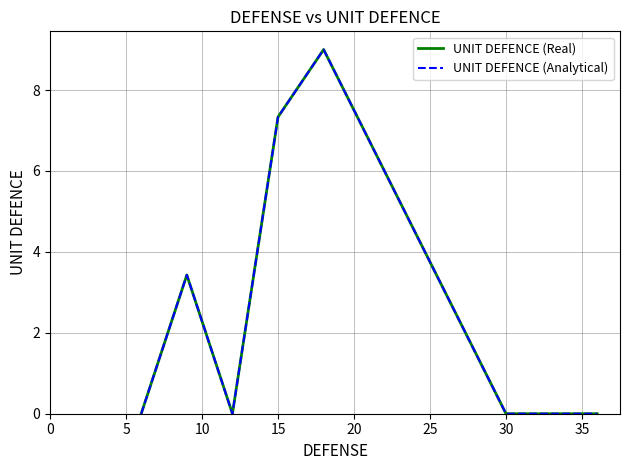

What is the difference between the second highest and minimum values in the UNIT DEFENCE (Real) series?

7.3